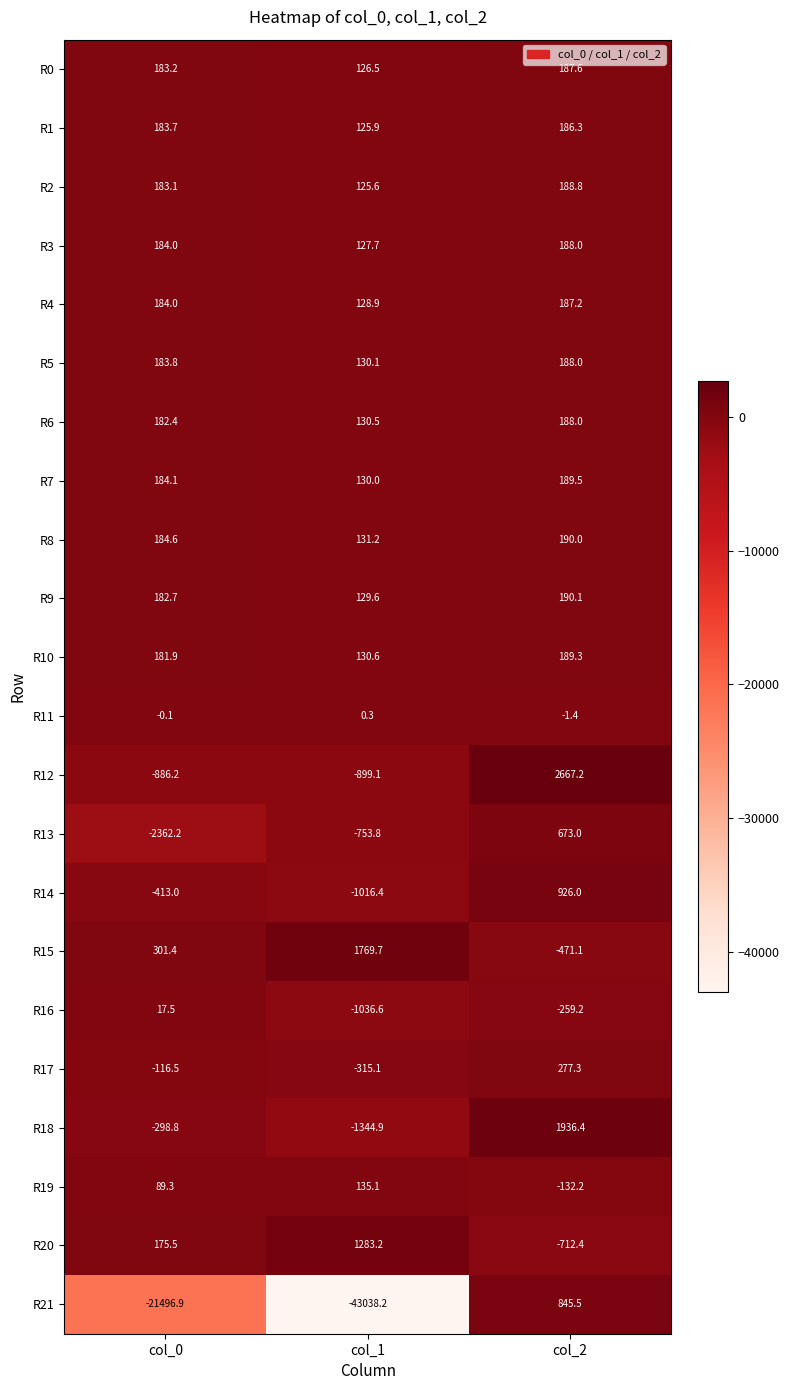

Rank the categories by R14 value from highest to lowest.

col_2, col_0, col_1